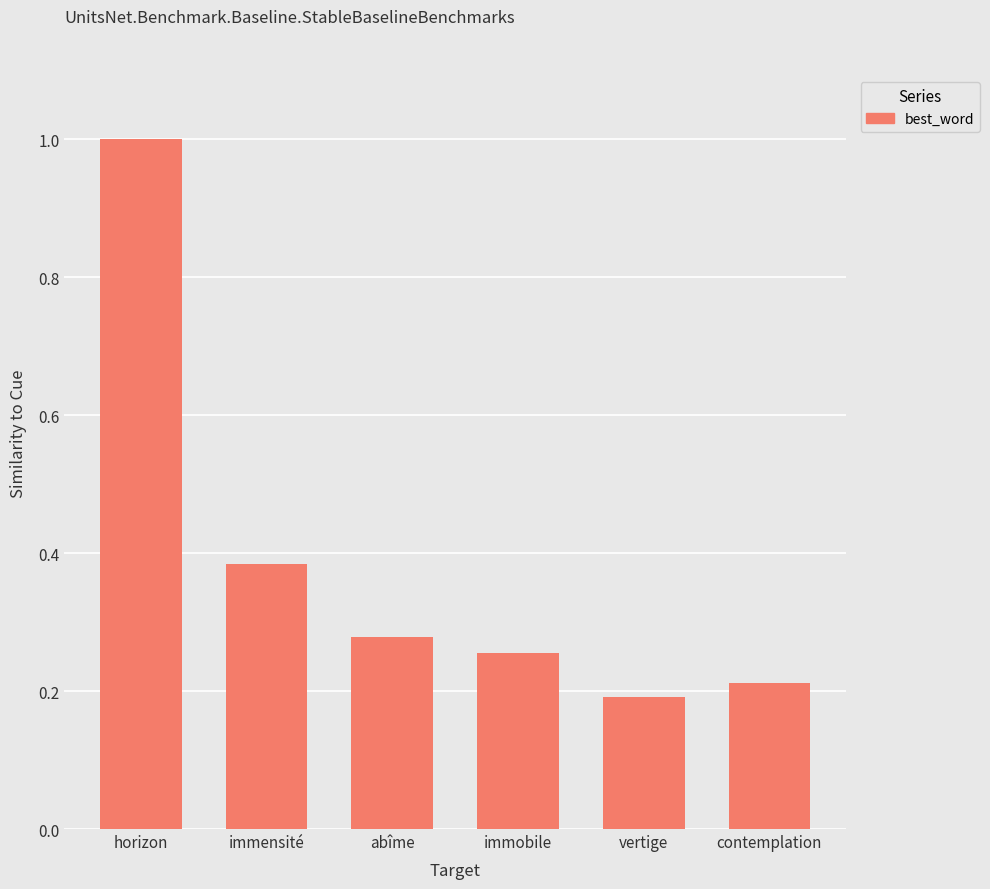

List the labels in order of value, smallest first.

vertige, contemplation, immobile, abîme, immensité, horizon